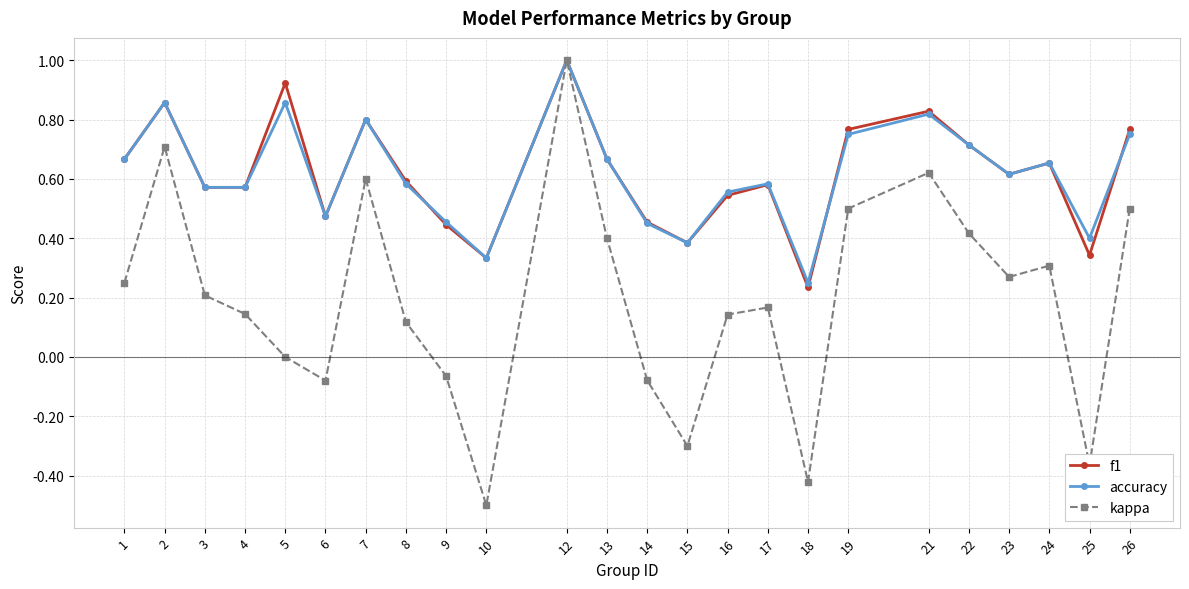

What is the maximum value for f1?

1.0